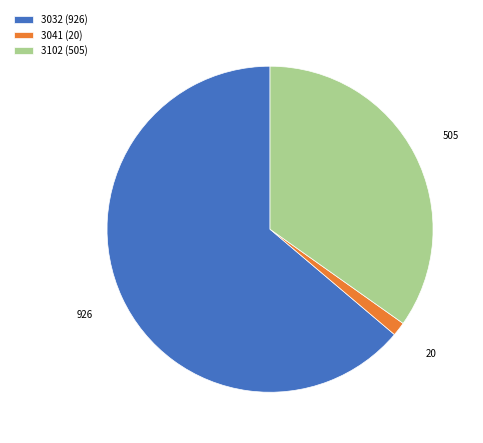

What is the ratio of the value at 3102 (505) to the value at 3032 (926)?

0.5